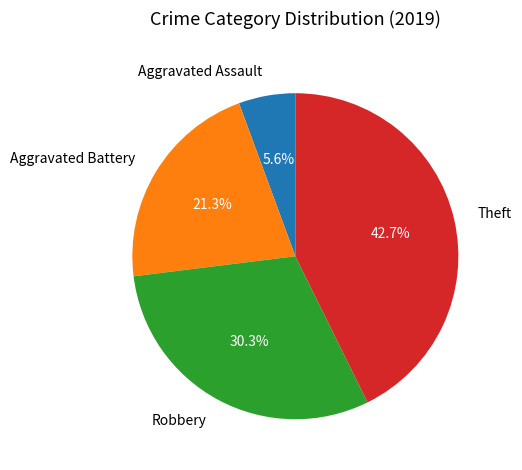

How many segments does this pie chart have?

4